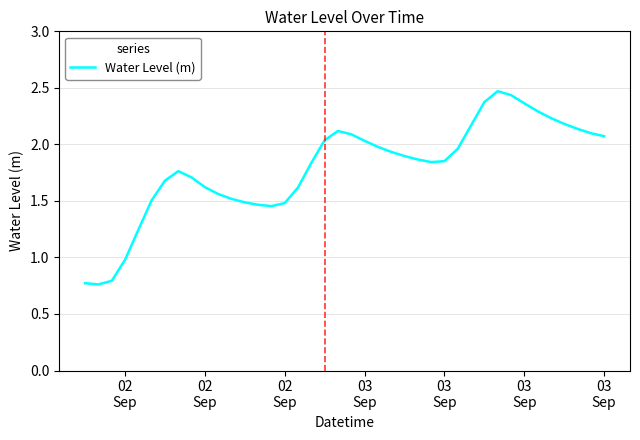

What is the difference between the maximum and minimum values?

1.7